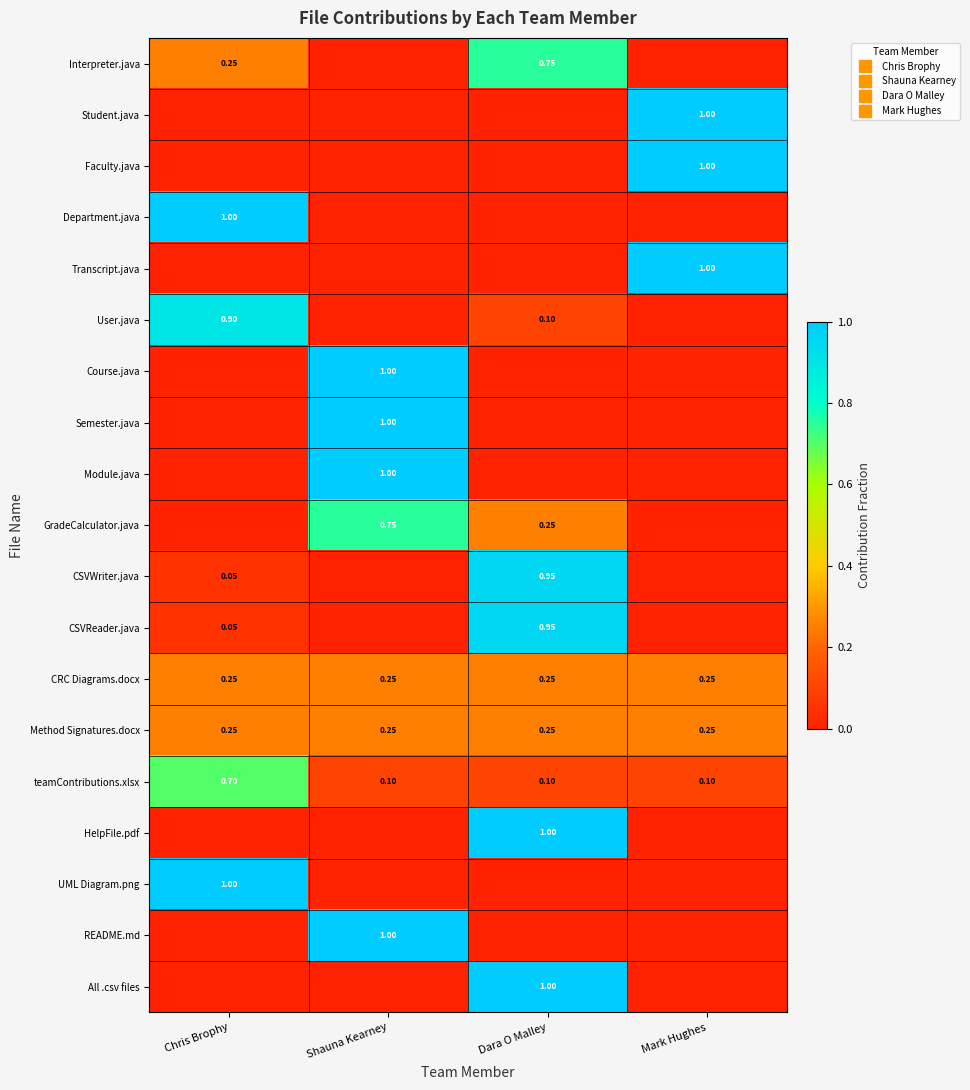

What is the total value across all series at Shauna Kearney?

5.3